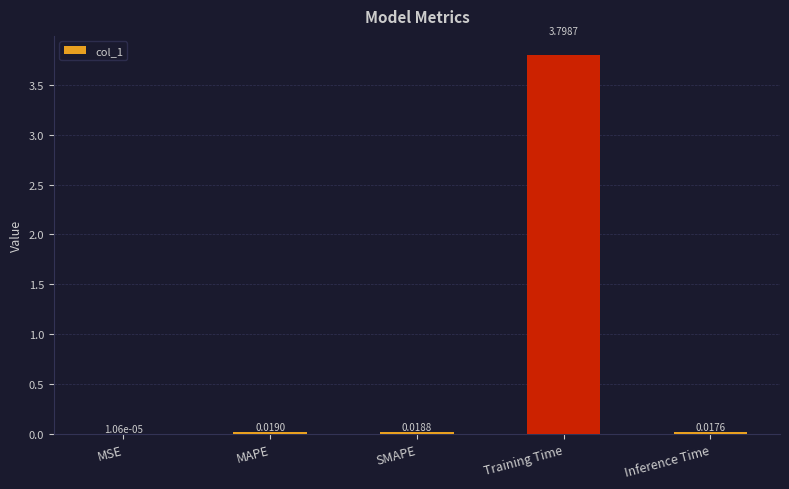

At which label is the value closest to 1?

MAPE